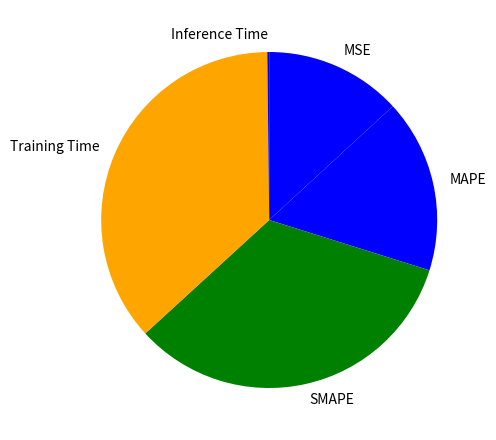

Is there any slice that represents more than half of the pie?

No